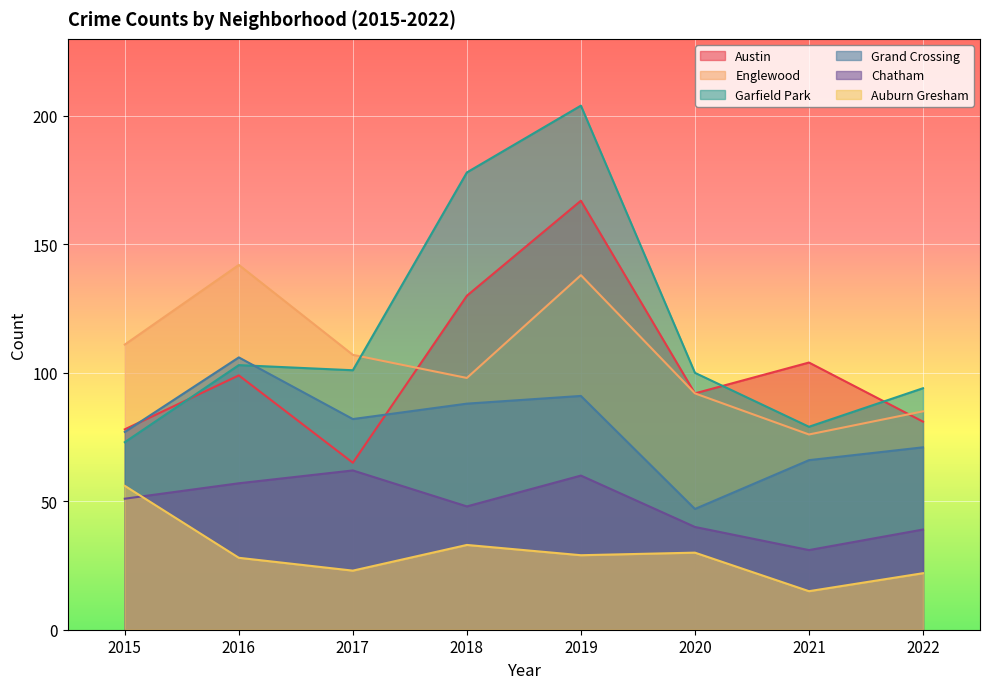

How many times do Austin and Garfield Park cross each other?

3